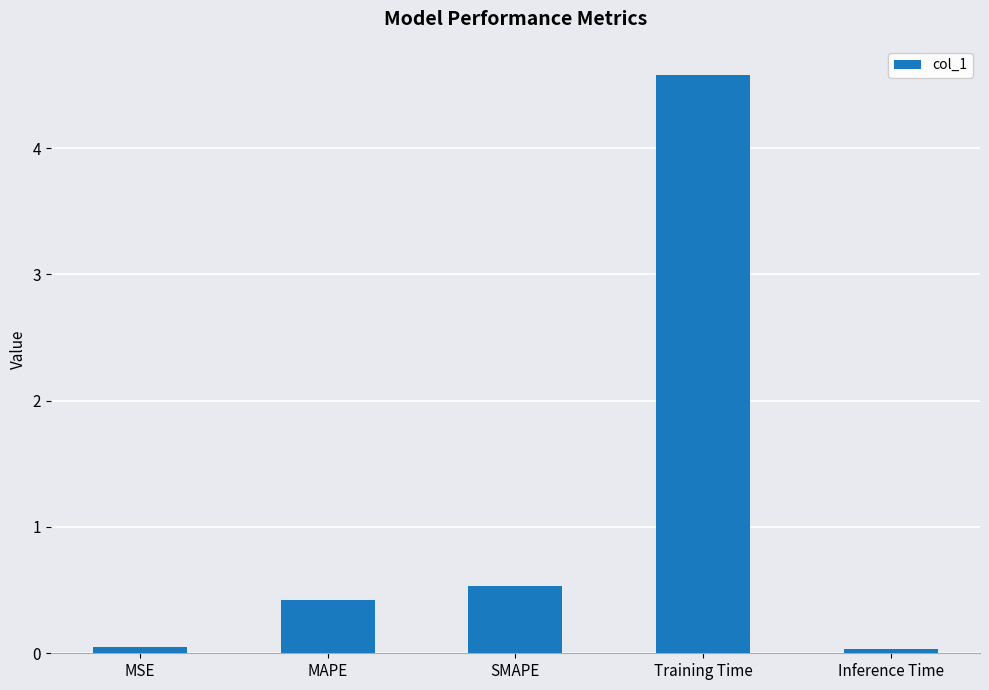

What is the change in value from MSE to Training Time?

+4.5